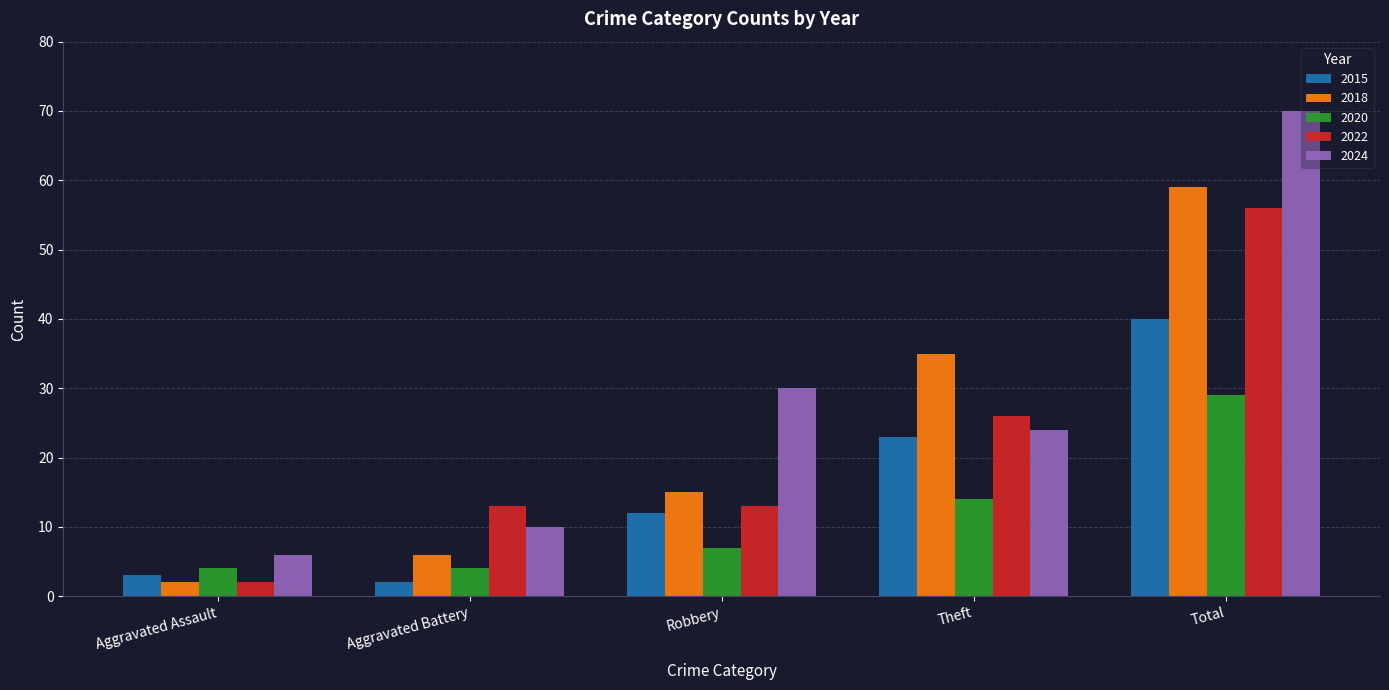

What position from the right is Aggravated Battery?

4